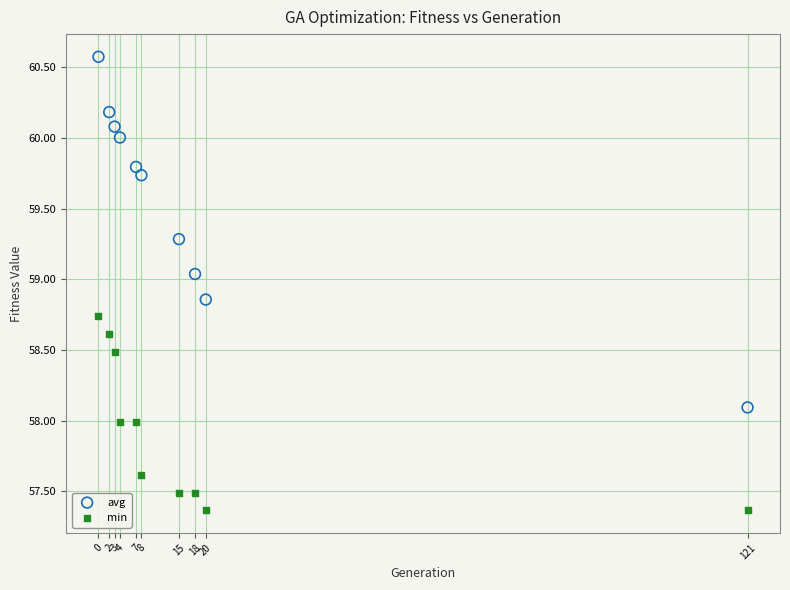

Across all data points, what is the range of Y values (max minus min)?

3.2